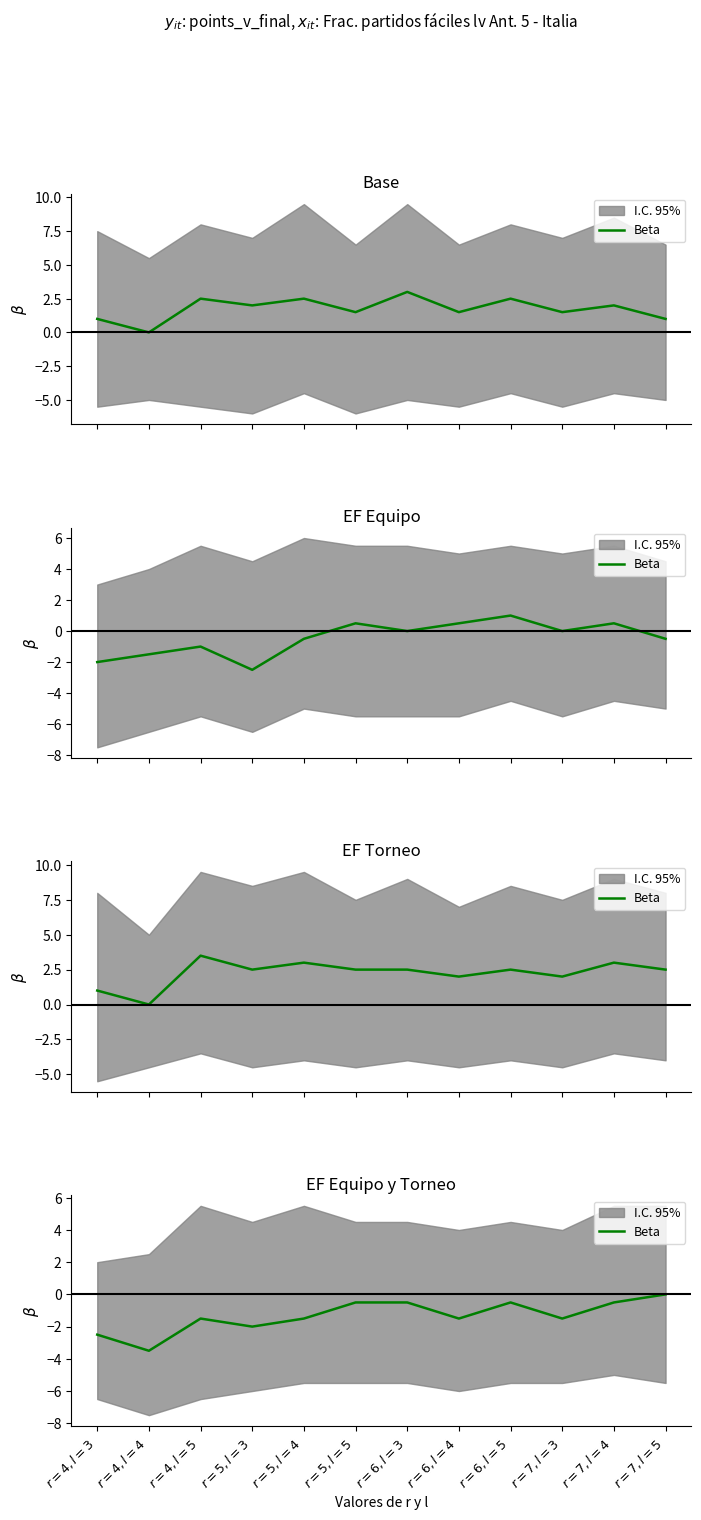

List the labels in order of value, smallest first.

$r=4, l=4$, $r=4, l=3$, $r=5, l=3$, $r=4, l=5$, $r=5, l=4$, $r=6, l=4$, $r=7, l=3$, $r=5, l=5$, $r=6, l=3$, $r=6, l=5$, $r=7, l=4$, $r=7, l=5$